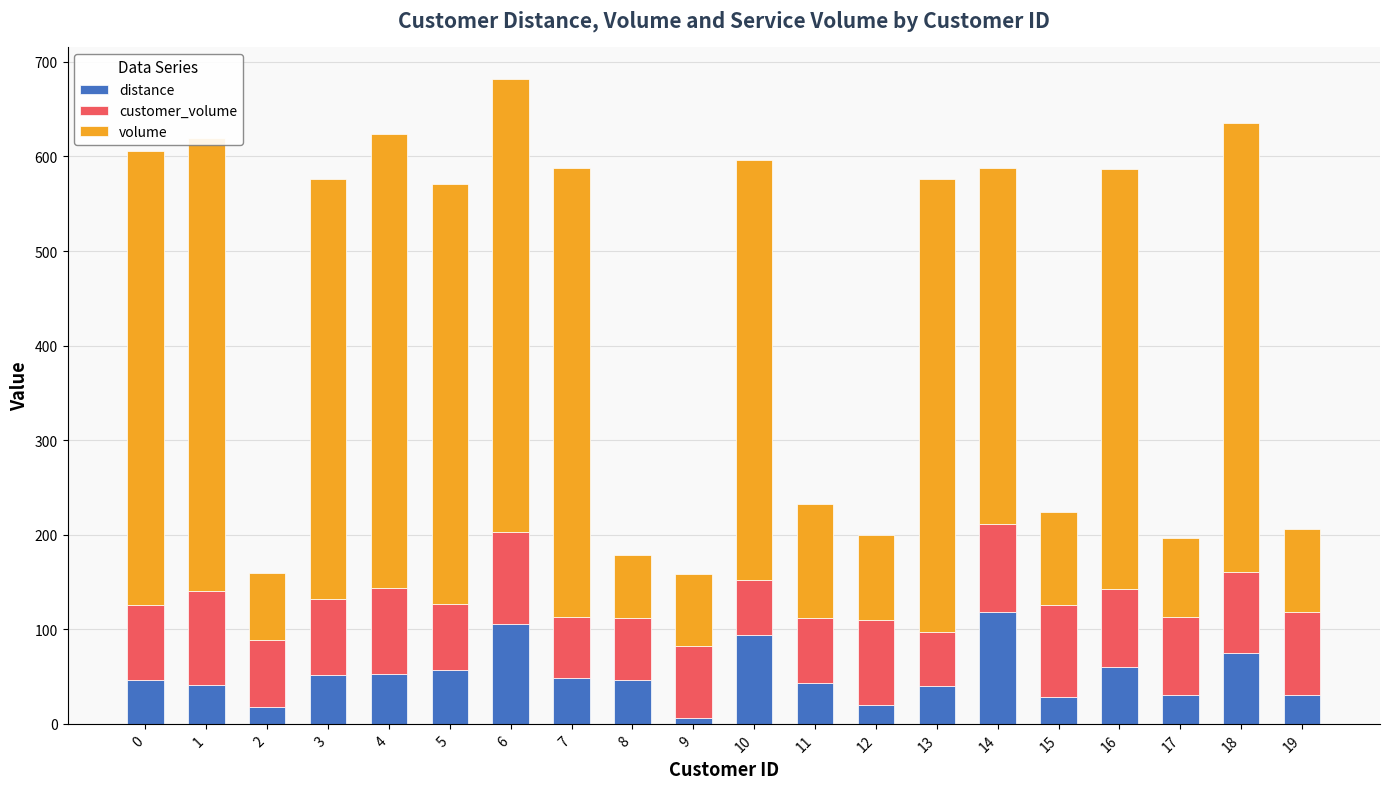

What is the average value of the distance series?

50.6